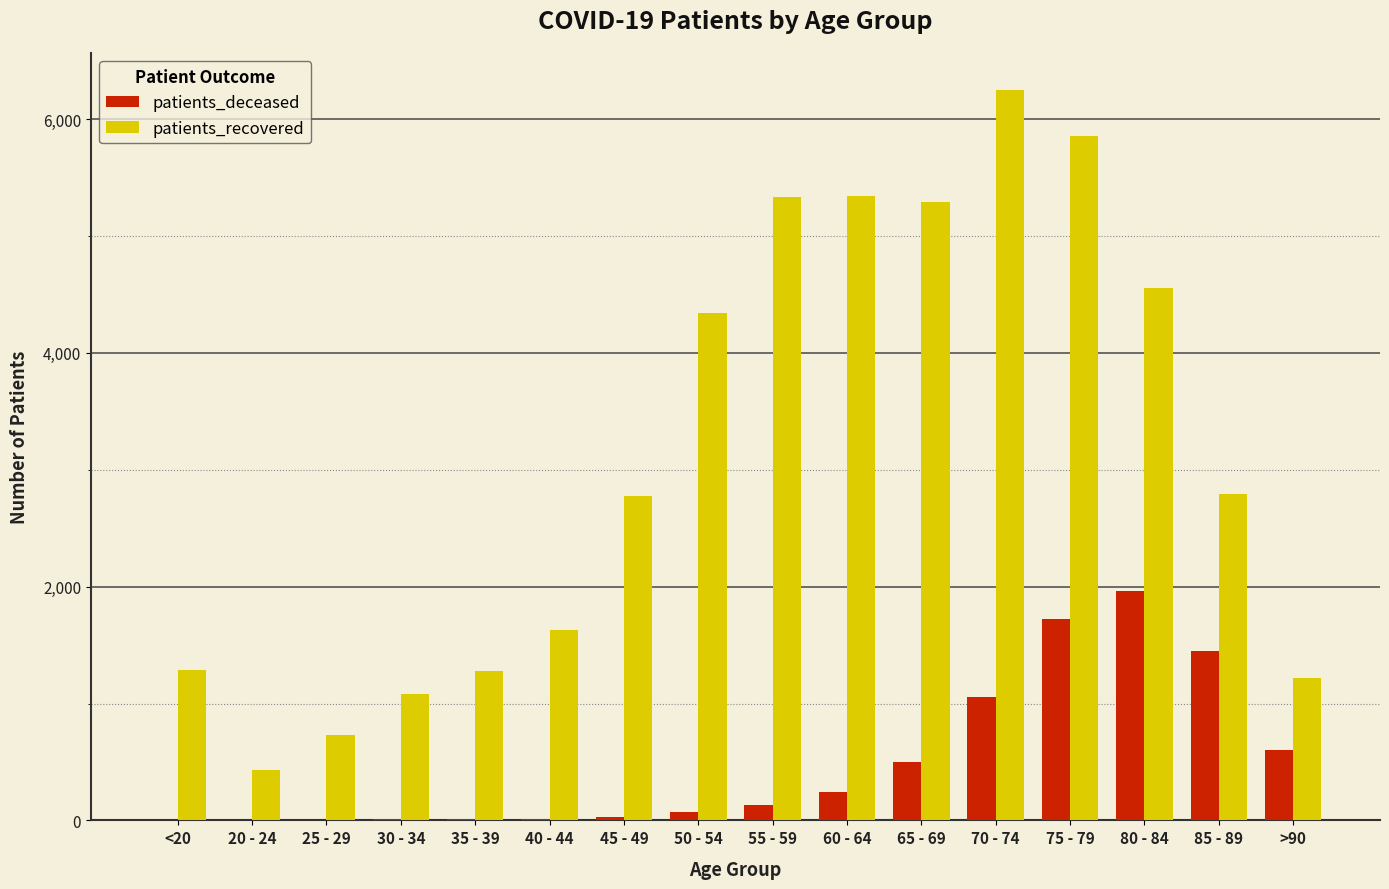

The value of patients_deceased at 70 - 74 is 1534. True or false?

False